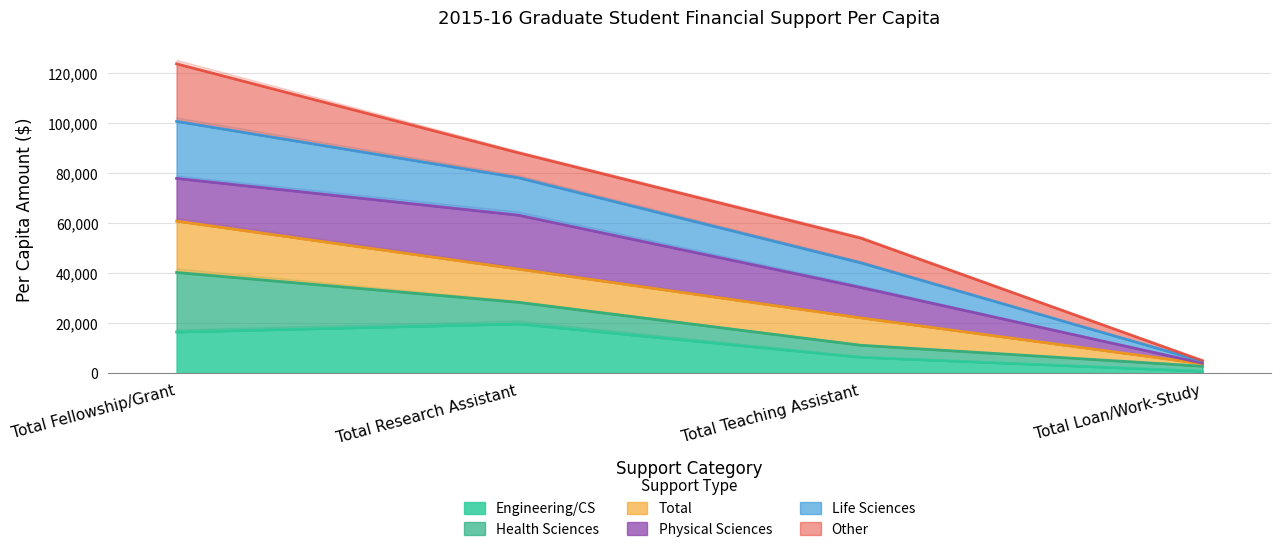

True or false: Life Sciences and Total intersect in this chart.

False